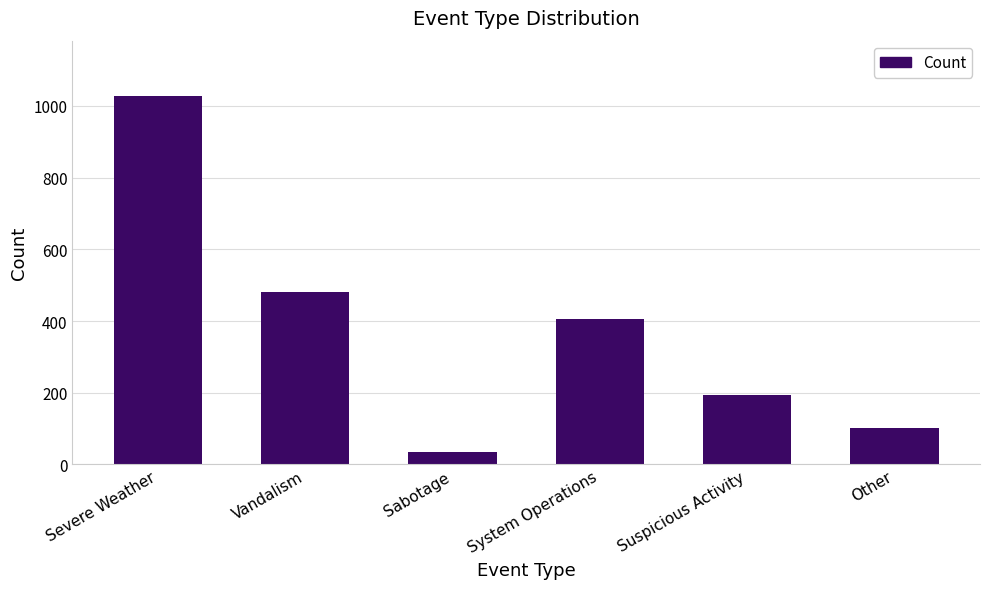

How many values are below 406?

3